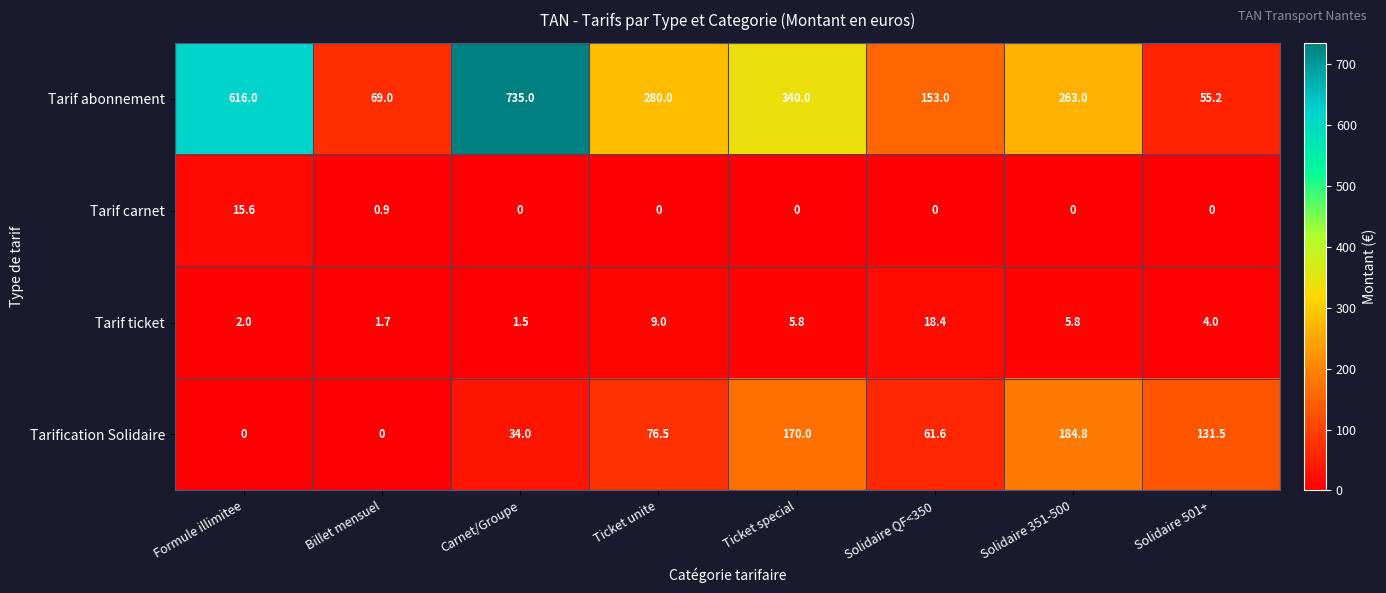

At which label does Tarif abonnement first exceed 280?

Formule illimitee